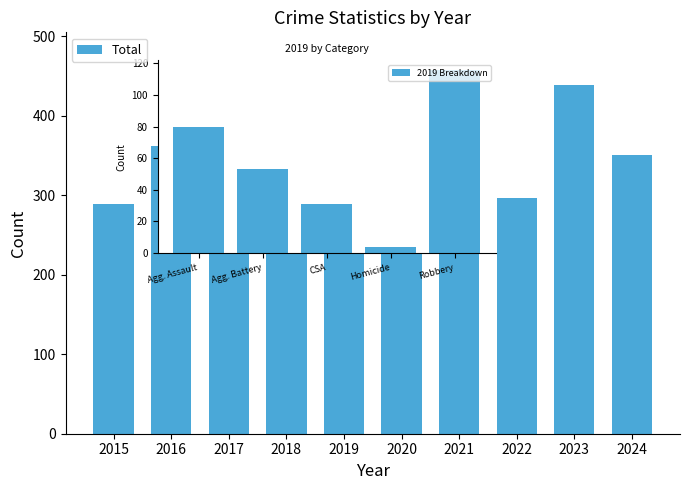

Which label corresponds to the largest value in the chart?

2023